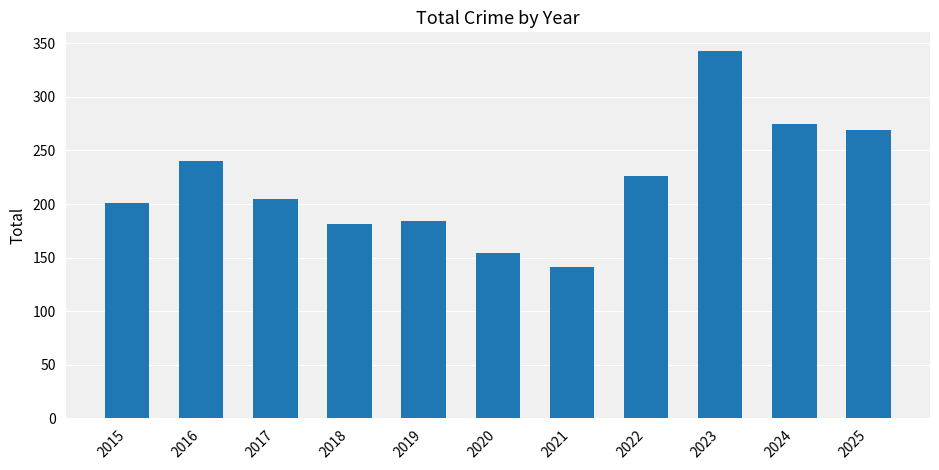

What is the value of the 2nd bar from the left?

240